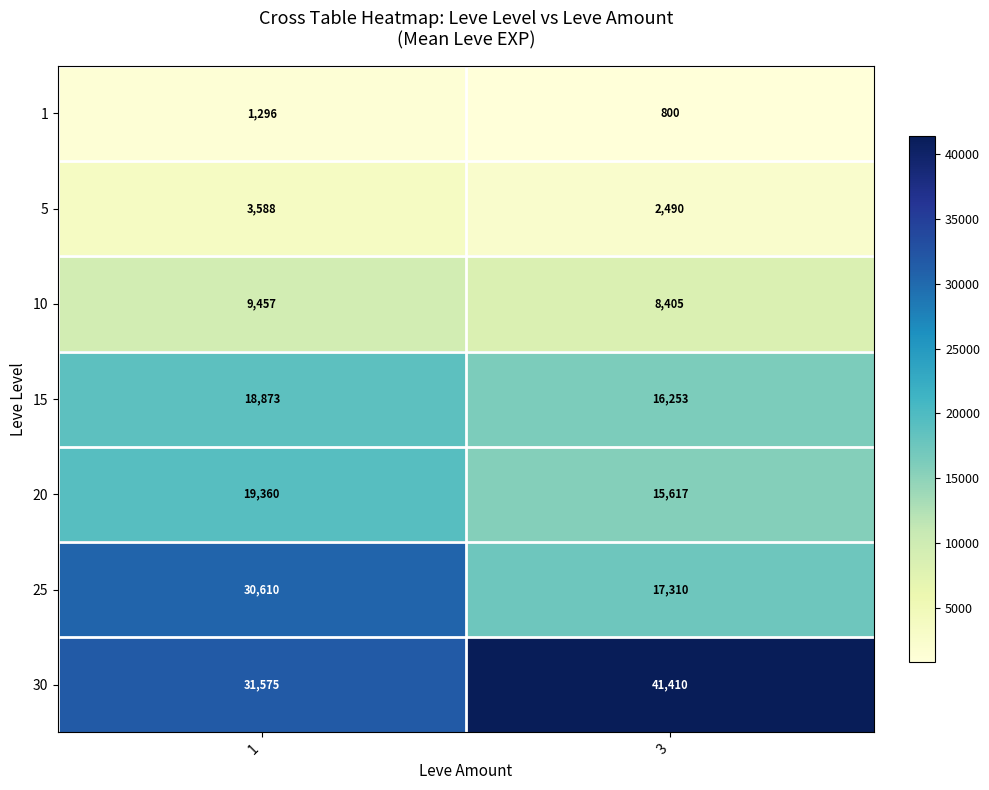

Between 1 and 3, which series saw the biggest shift?

25